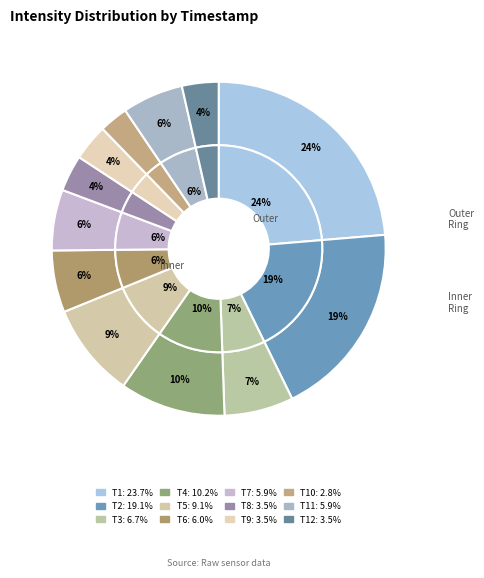

Is there any slice that represents more than half of the pie?

No